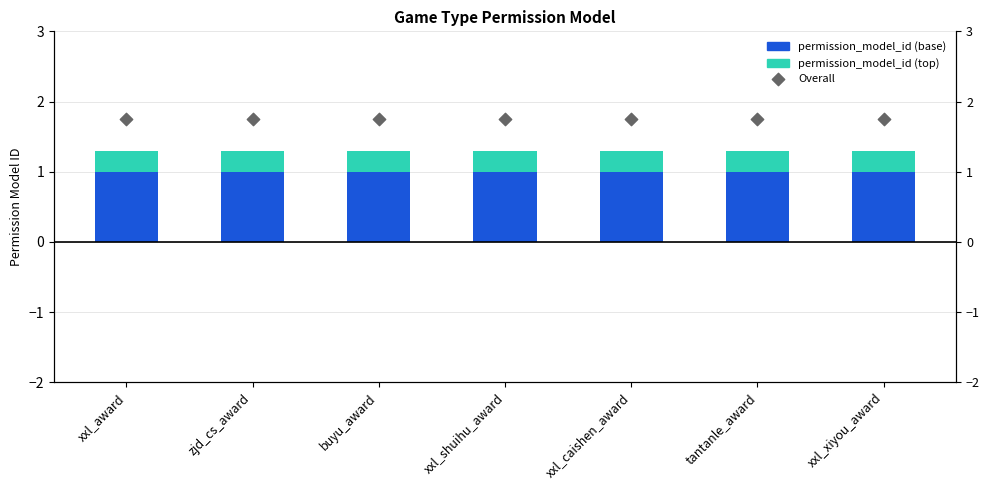

What is the total value across all series at tantanle_award?

1.3